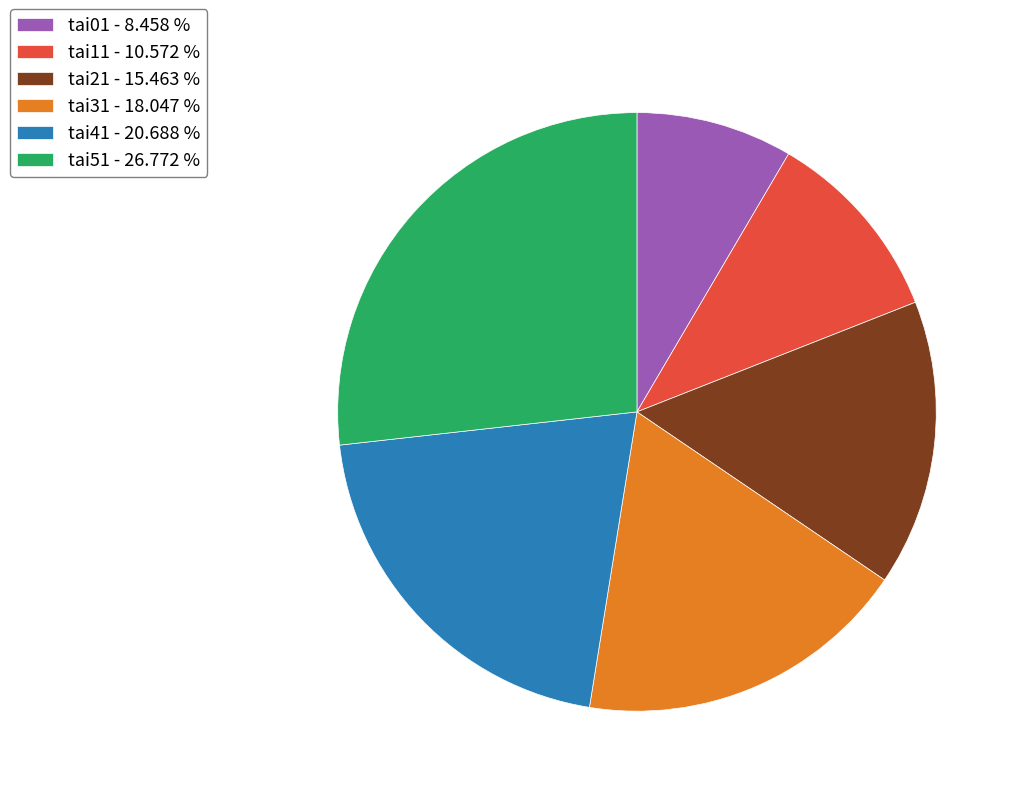

Which category has the biggest portion of the pie?

tai51 - 26.772 %